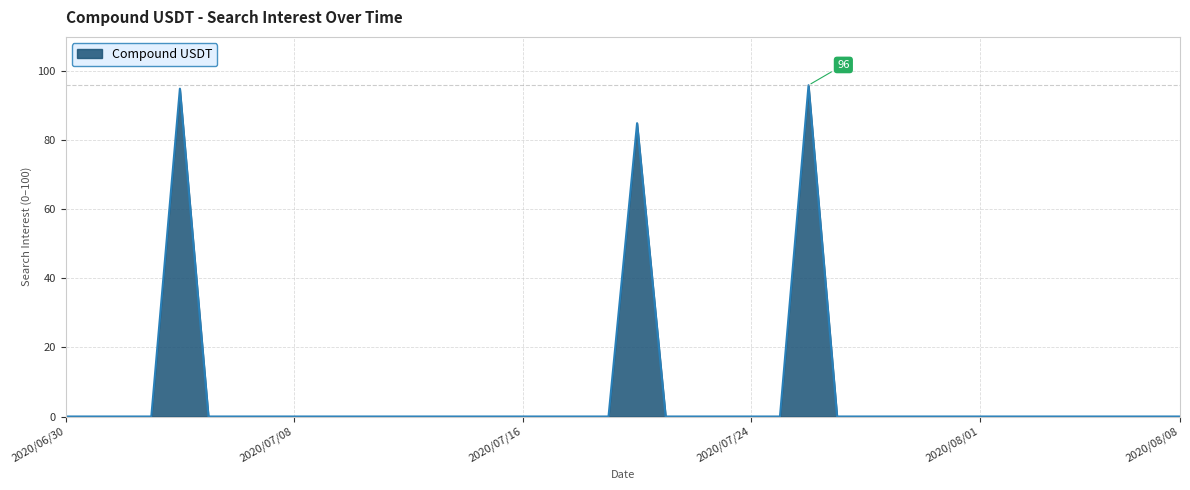

Does the chart display data point markers on the line(s)?

No